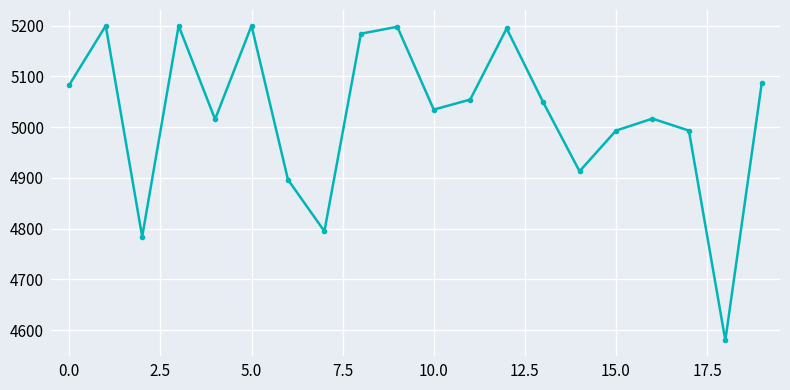

How many points are higher than both their immediate neighbors (excluding endpoints)?

6